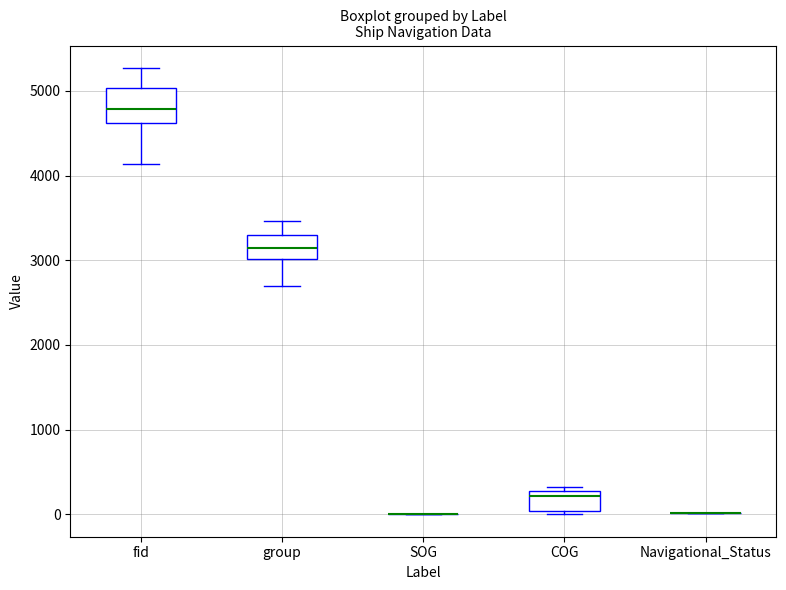

Reading left to right, transcribe this box plot: for each box, give where its median line is, the range the box spans, and where its two whiskers end, as read against the y-axis. The values are not printed on the chart, so give them approximately, as read against the axis.

fid: median 4800, box 4600 to 5000, whiskers 4100 to 5300
group: median 3100, box 3000 to 3300, whiskers 2700 to 3500
SOG: box collapsed to a line at 0, whiskers 0 to 0
COG: median 200, box 0 to 300, whiskers 0 (just below the box's lower edge) to 300 (just above the box's upper edge)
Navigational_Status: box collapsed to a line at 0, whiskers 0 to 0